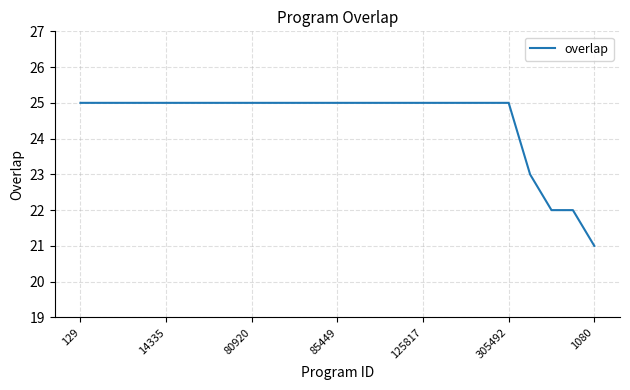

How many lines are shown in the chart?

1